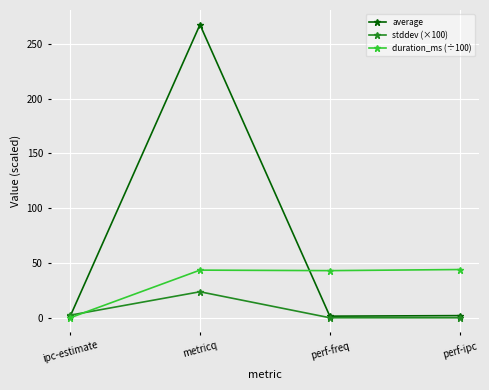

Which series has the largest total across all categories?

average